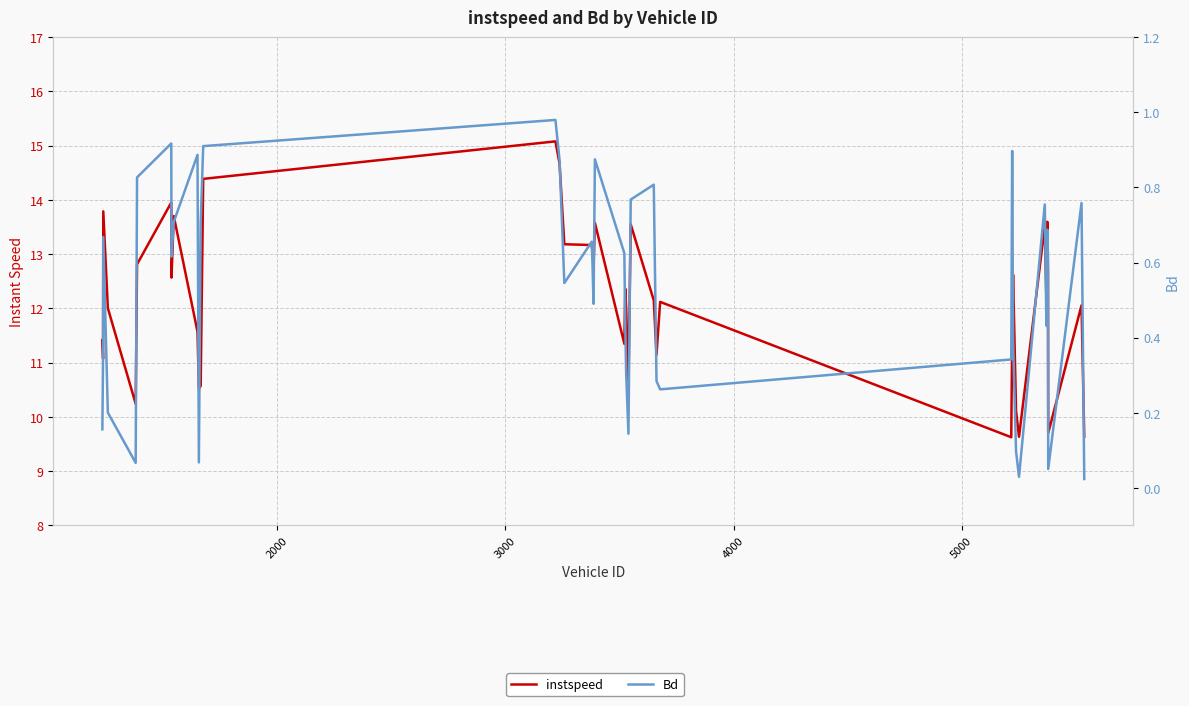

What is the highest value of the Bd series?

1.0